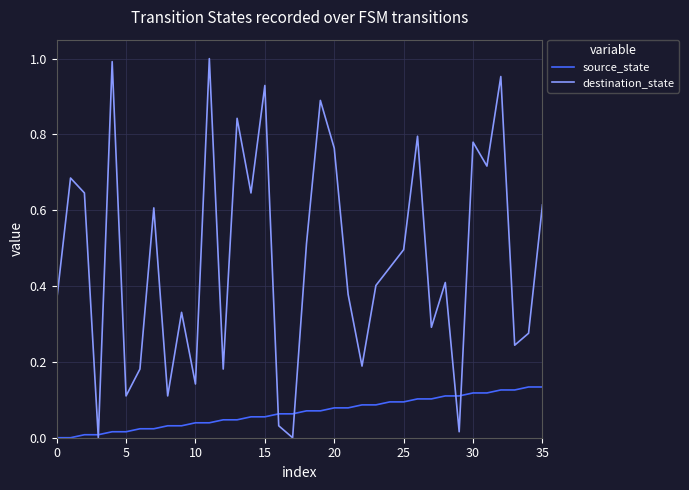

Rank the series by their average value, from highest to lowest.

destination_state, source_state